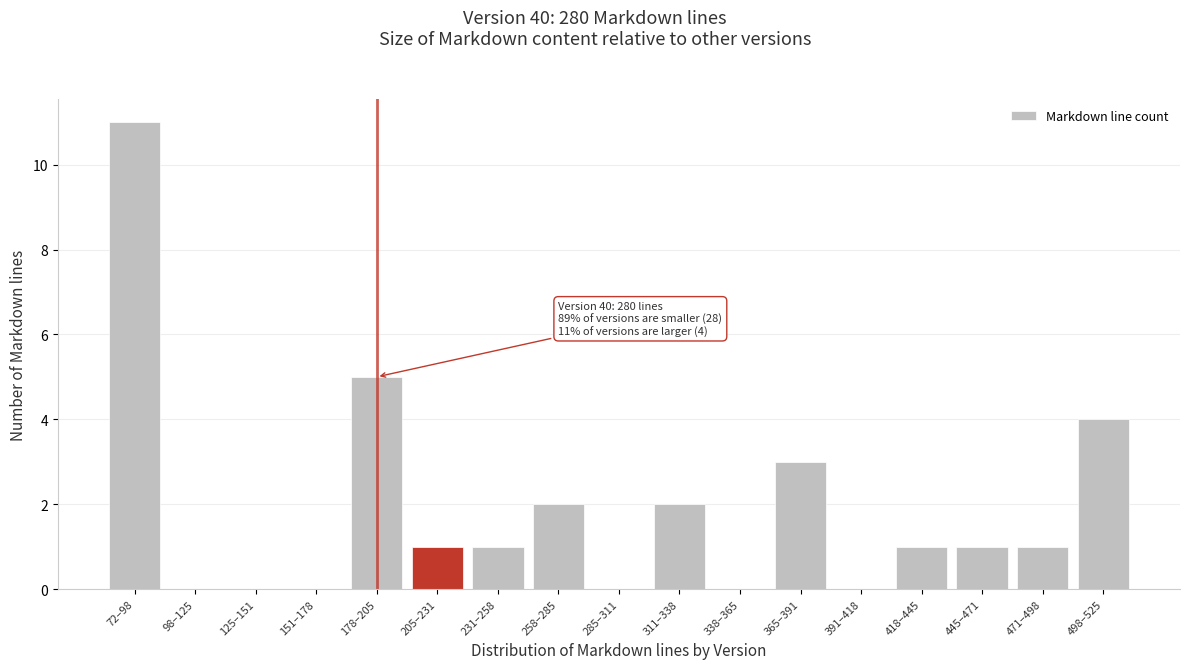

Reading left to right, what are all the values shown in this chart?

72–98=11	98–125=0	125–151=0	151–178=0	178–205=5	205–231=1	231–258=1	258–285=2	285–311=0	311–338=2	338–365=0	365–391=3	391–418=0	418–445=1	445–471=1	471–498=1	498–525=4